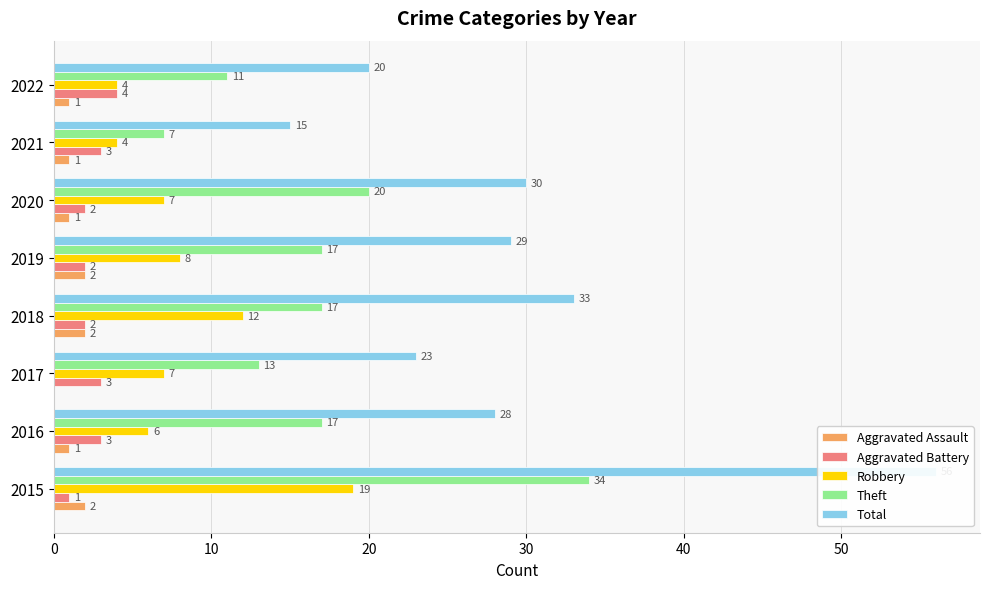

What is the difference between the second highest and minimum values in the Aggravated Assault series?

2